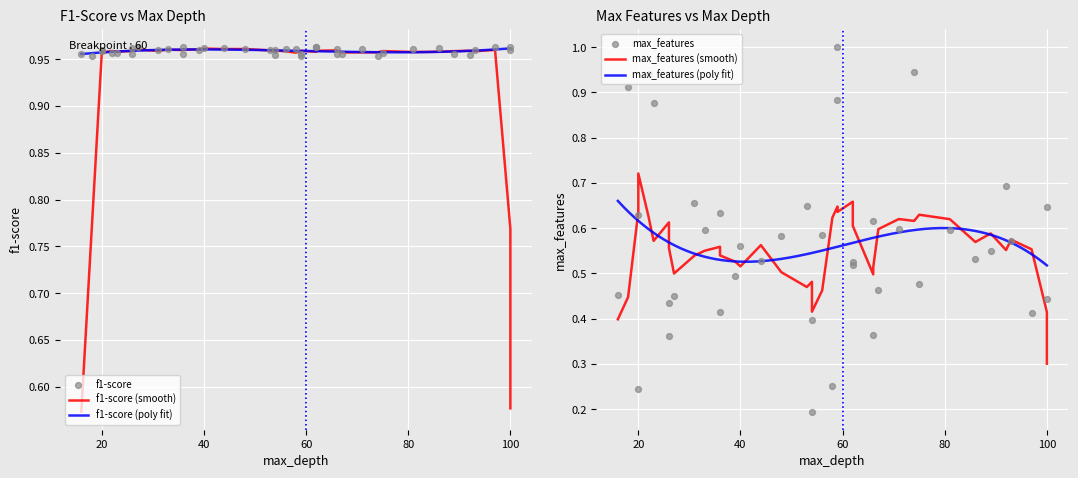

Which series contains the highest Y value?

max_features